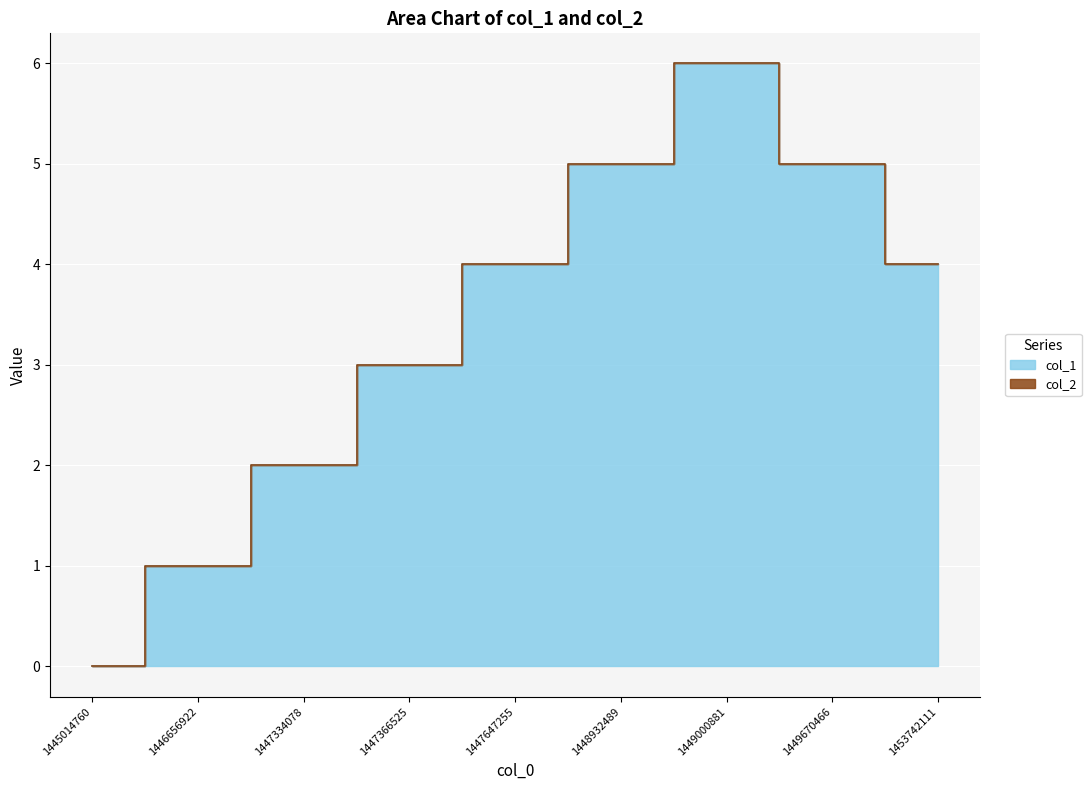

Count the number of values greater than 4.

3